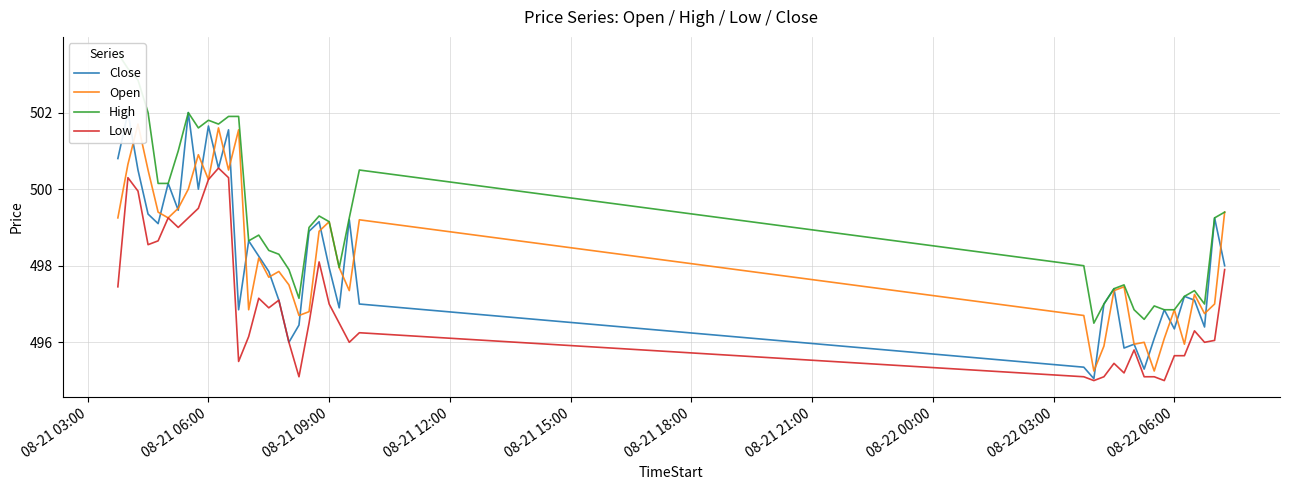

In Close, how many points are lower than both neighbors (excluding endpoints)?

12